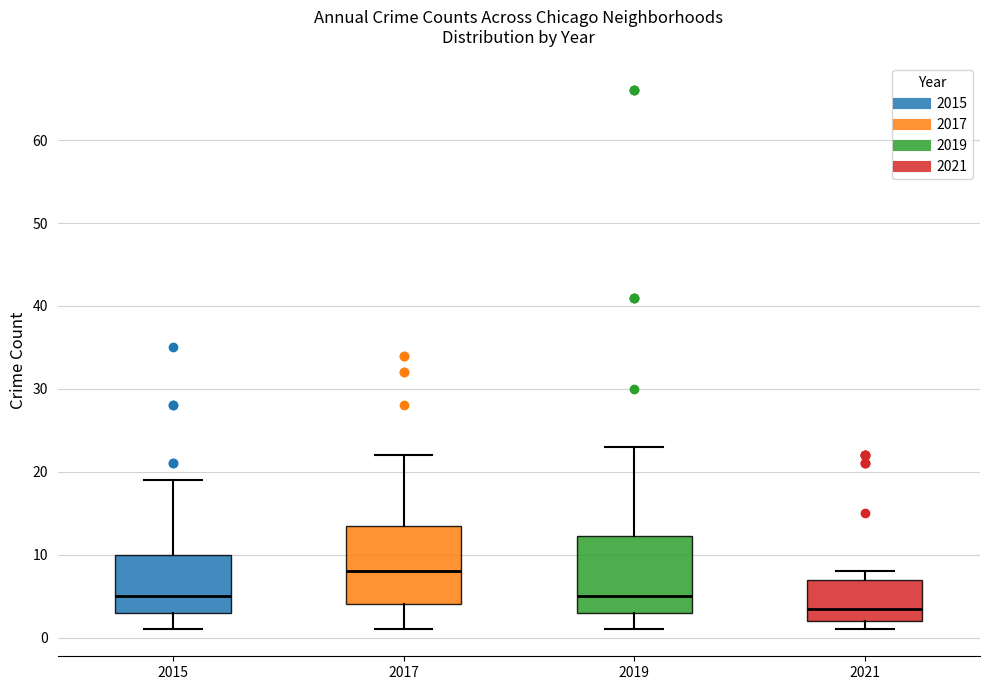

Reading left to right, read every box against the y-axis: the position of its median line, the range the box covers, and the ends of its whiskers. The values are not printed on the chart, so give them approximately, as read against the axis.

2015: median 5, box 3 to 10, whiskers 1 to 19
2017: median 8, box 4 to 14, whiskers 1 to 22
2019: median 5, box 3 to 12, whiskers 1 to 23
2021: median 4, box 2 to 7, whiskers 1 to 8